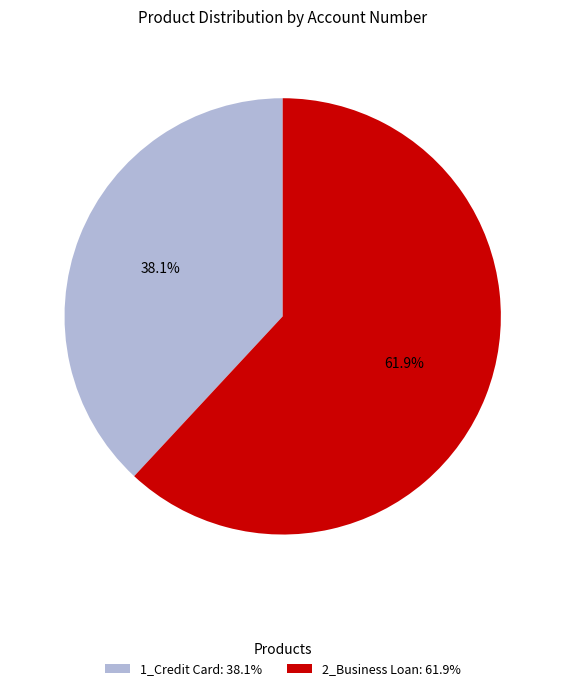

Count the number of slices in the pie.

2